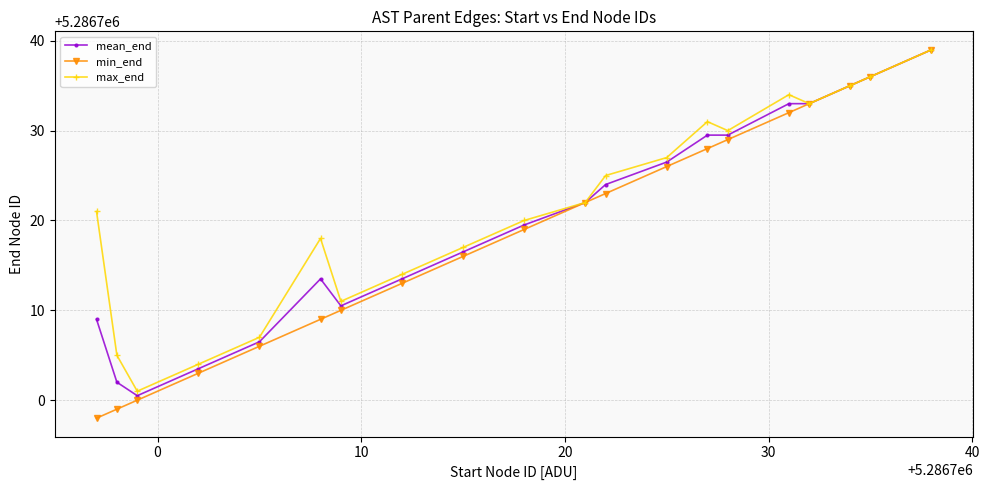

What are all the series names shown in the legend?

mean_end, min_end, max_end